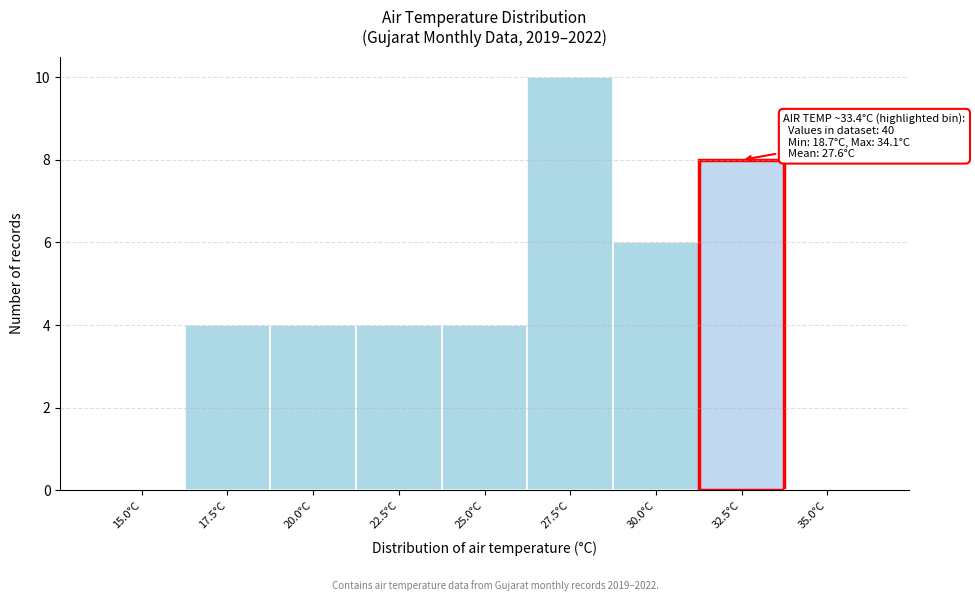

Reading right to left, transcribe all the data shown in this chart.

35.0°C=0	32.5°C=8	30.0°C=6	27.5°C=10	25.0°C=4	22.5°C=4	20.0°C=4	17.5°C=4	15.0°C=0